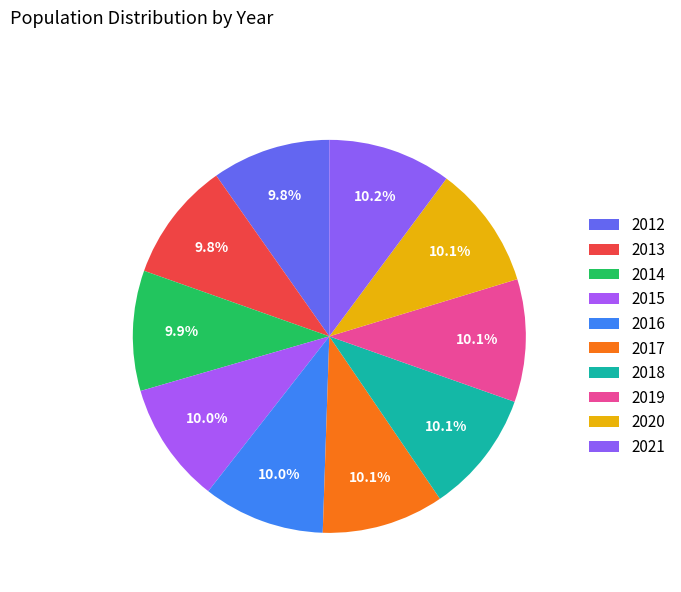

Combined, what portion of the pie is 2020 and 2018?

20.2%